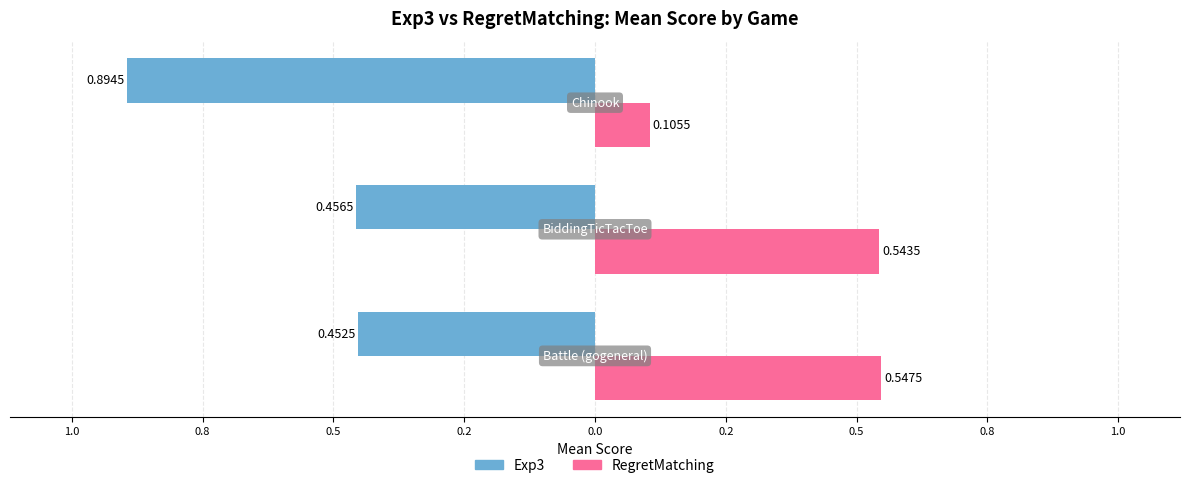

What are all the series names shown in the legend?

Exp3, RegretMatching